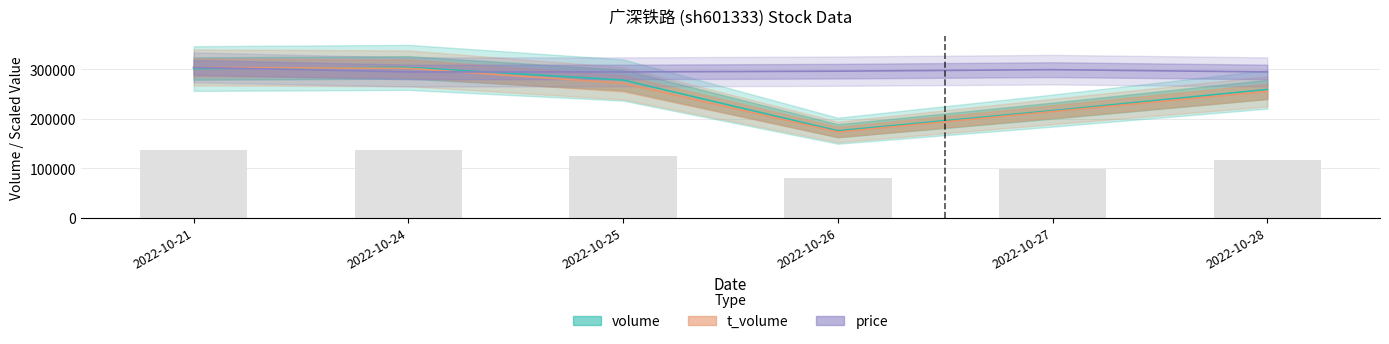

Reading left to right, extract all data points from this chart.

volume: 301854.0	304215.0	278627.0	175869.0	216590.0	259583.0
t_volume: 304215.0	302280.9	271895.0	173306.4	214737.0	255556.9
t_change: 135834.3	136896.8	125382.2	79141.1	97465.5	116812.4
price: 304215.0	294996.4	294996.4	296532.8	299605.7	294996.4